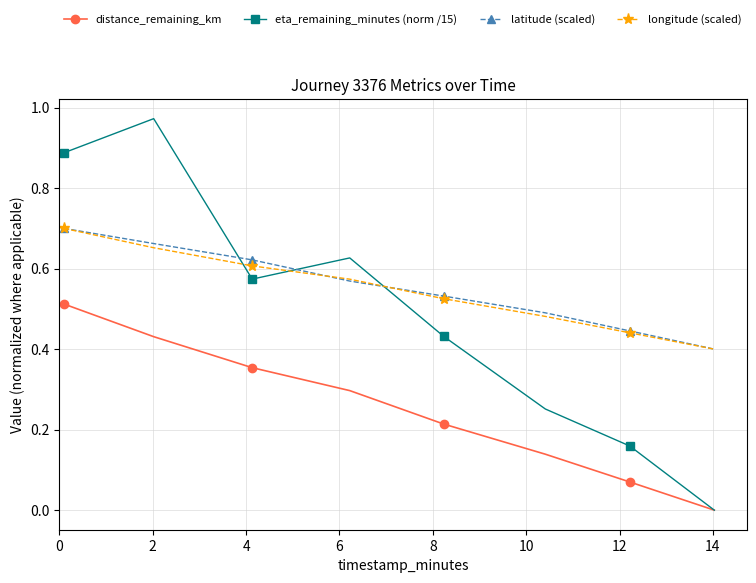

How many lines are shown in the chart?

4